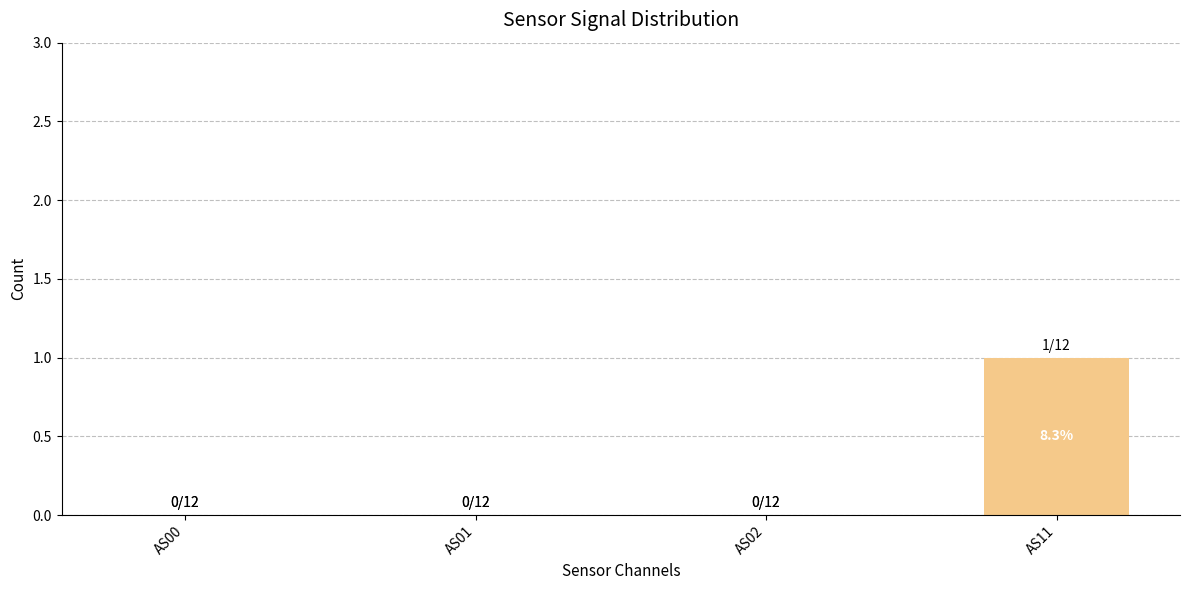

The value at AS00 is 0. True or false?

True